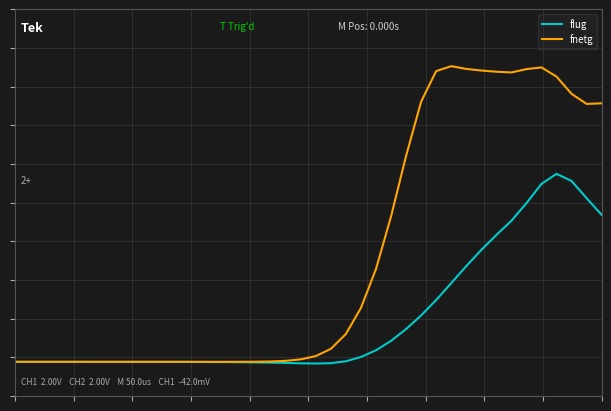

What are all the series names shown in the legend?

flug, fnetg